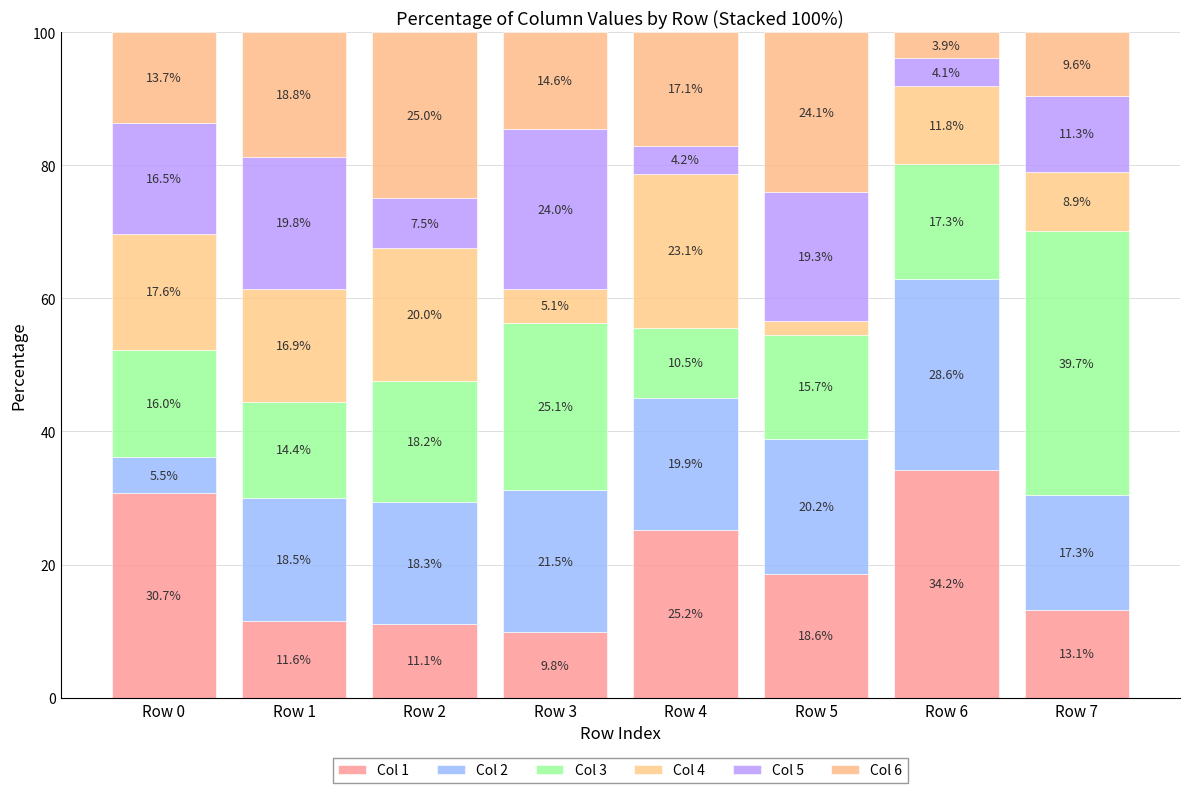

What is the difference between the maximum and minimum values in the Col 6 series?

21.0